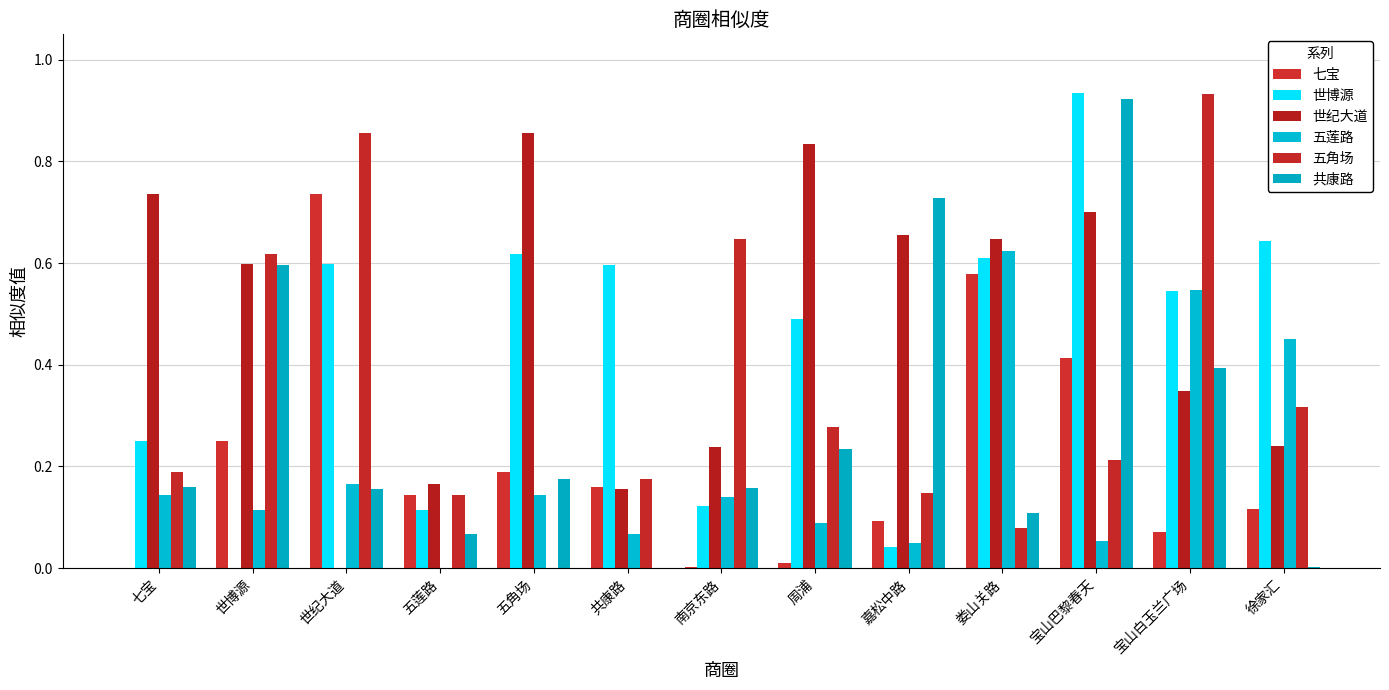

Which category has the highest value in the 七宝 series?

世纪大道